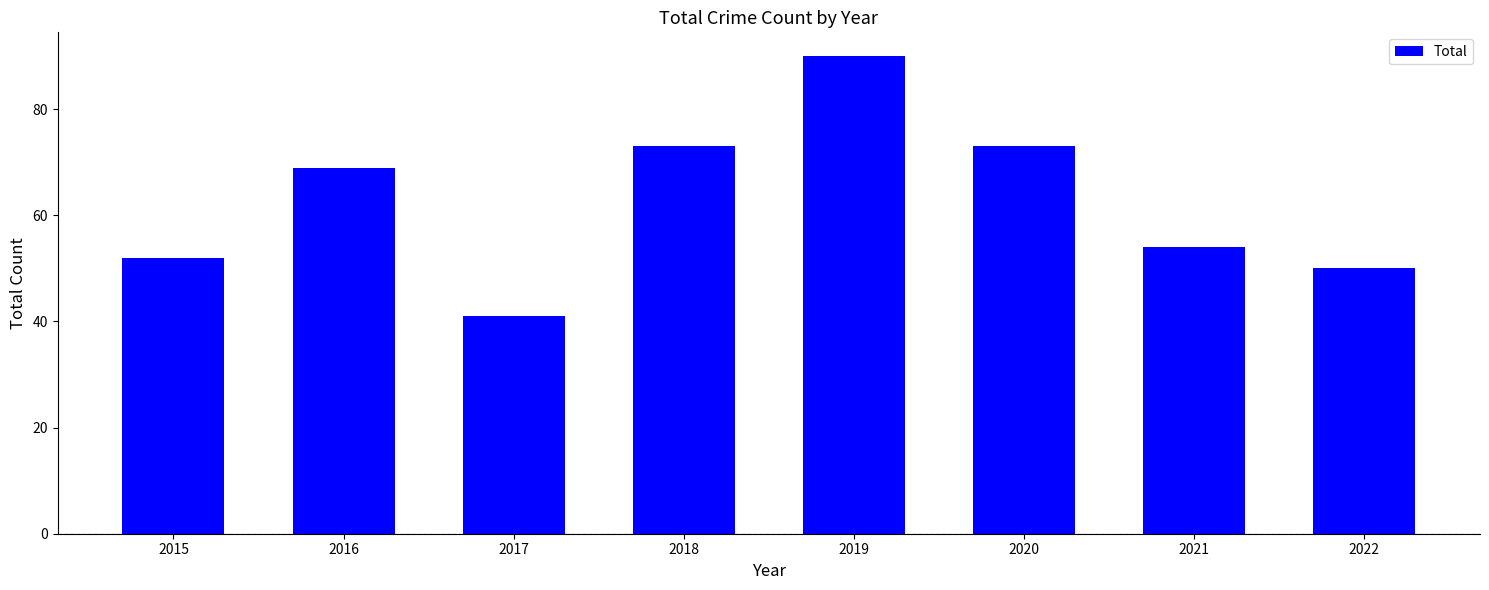

Reading left to right, list all the values displayed in this chart.

52	69	41	73	90	73	54	50